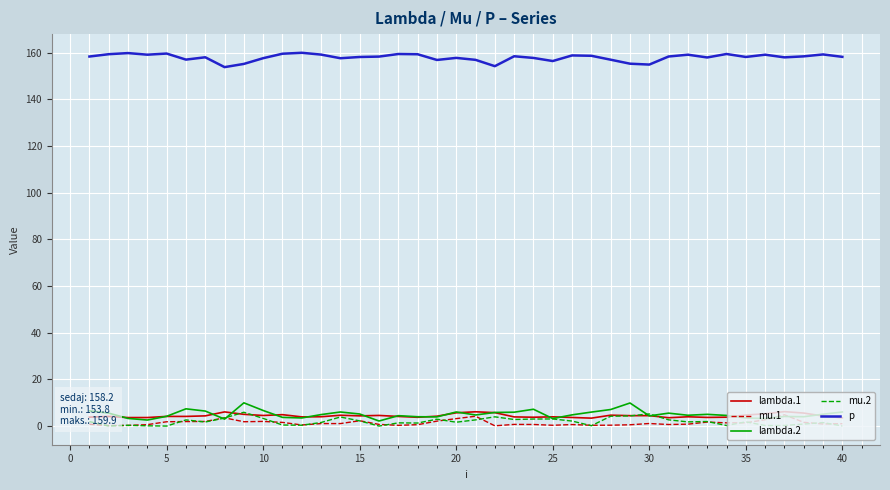

What is the sum of all mu.2 values?

78.6